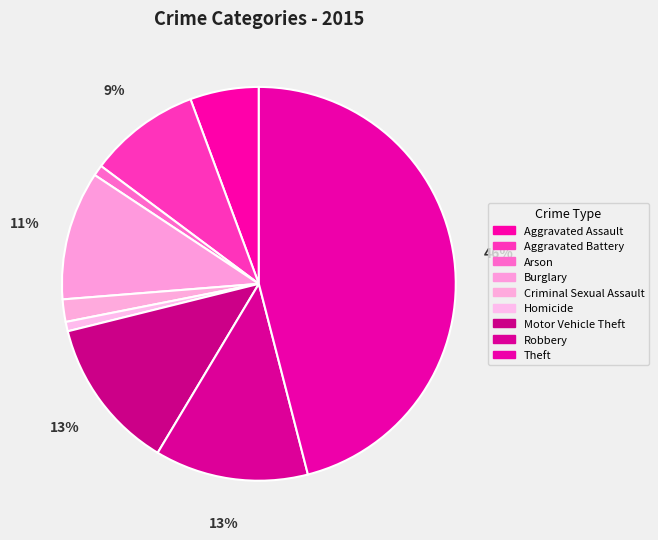

Rank the categories by value from highest to lowest.

Theft, Robbery, Motor Vehicle Theft, Burglary, Aggravated Battery, Aggravated Assault, Criminal Sexual Assault, Arson, Homicide